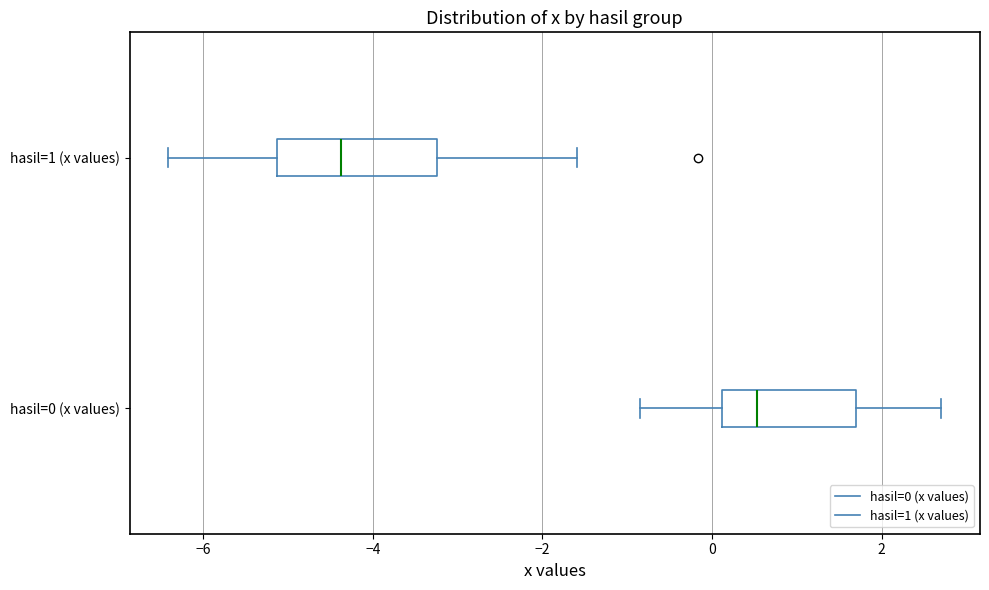

Which box is the widest, from its left edge to its right edge?

hasil=1 (x values)